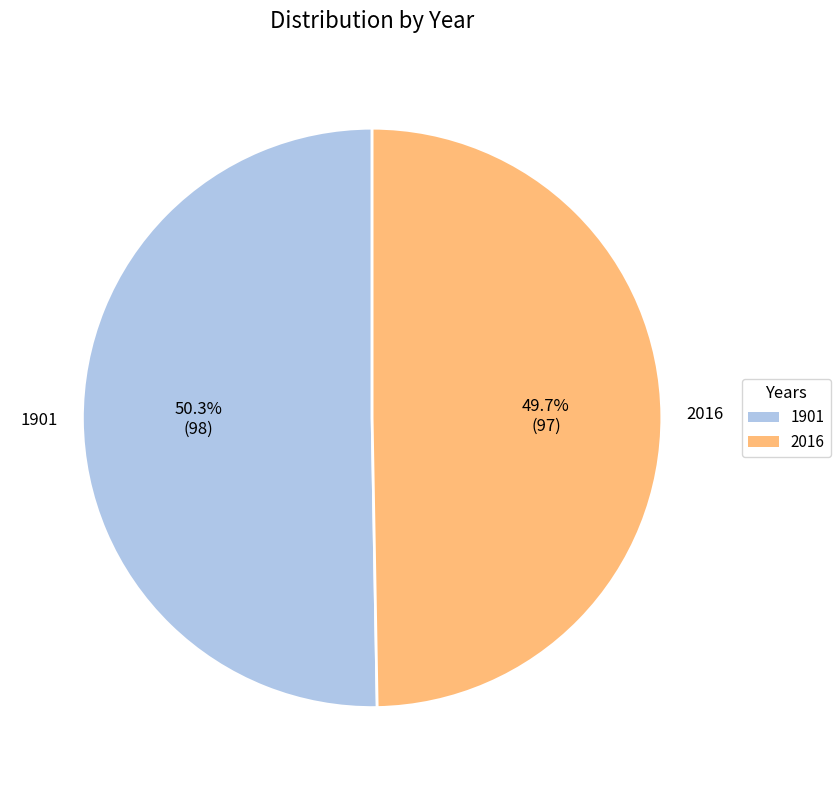

Which category has the biggest portion of the pie?

1901